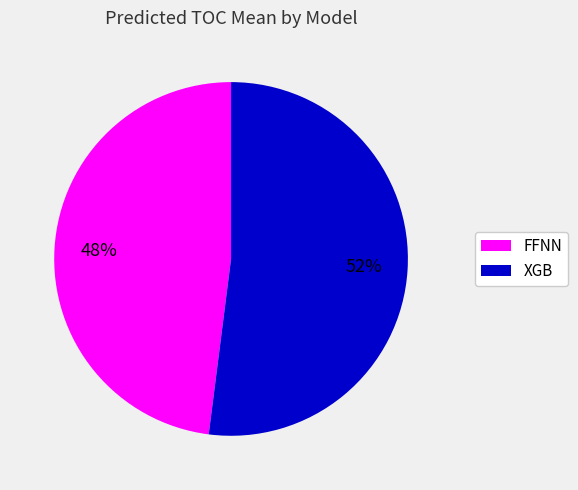

What percentage is the FFNN slice, to the nearest percent?

48%